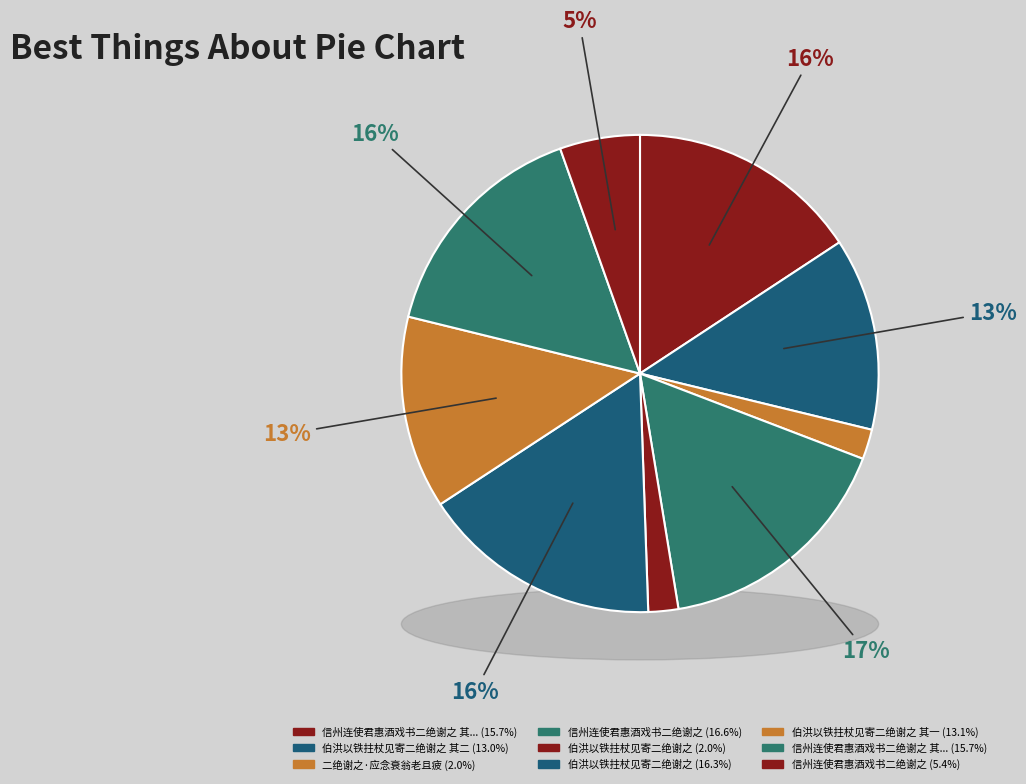

Rank the categories by value from lowest to highest.

伯洪以铁拄杖见寄二绝谢之, 二绝谢之·应念衰翁老且疲, 信州连使君惠酒戏书二绝谢之, 伯洪以铁拄杖见寄二绝谢之 其二, 伯洪以铁拄杖见寄二绝谢之 其一, 信州连使君惠酒戏书二绝谢之 其一, 信州连使君惠酒戏书二绝谢之 其二, 伯洪以铁拄杖见寄二绝谢之, 信州连使君惠酒戏书二绝谢之